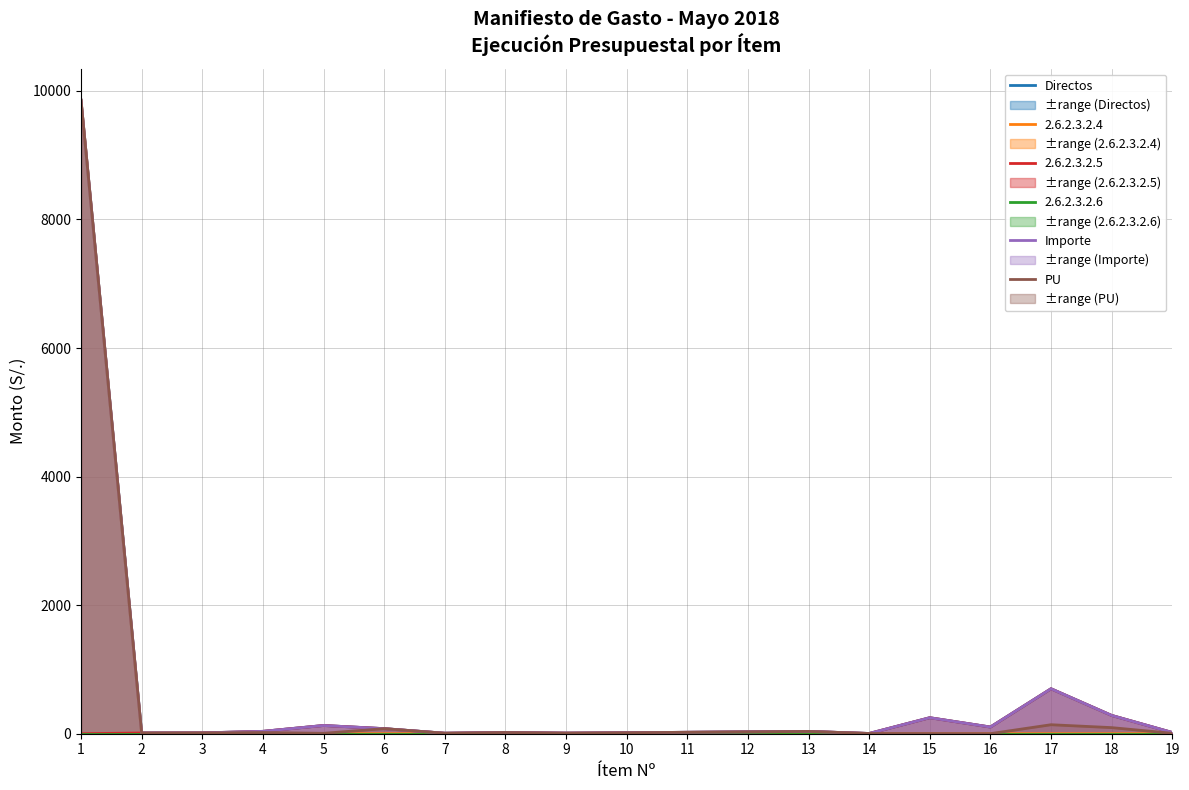

What is the difference between the second highest and minimum values in the PU series?

138.9